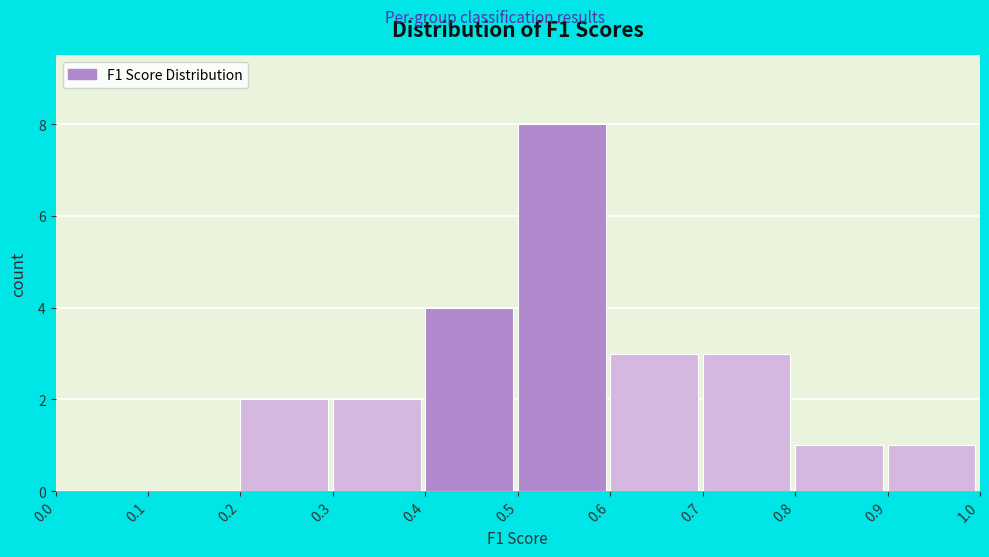

How tall is the bar that spans 0.3 to 0.4 on the x-axis? The values are not printed on the chart, so give them approximately, as read against the axis.

2